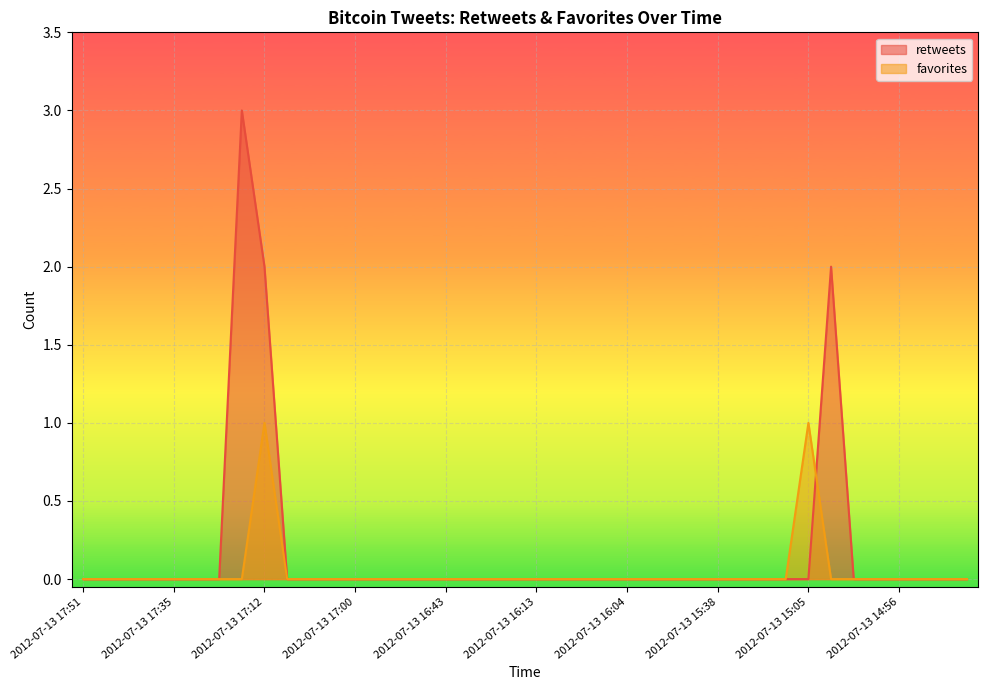

Rank the series at 2012-07-13 15:05 from highest to lowest value.

favorites, retweets